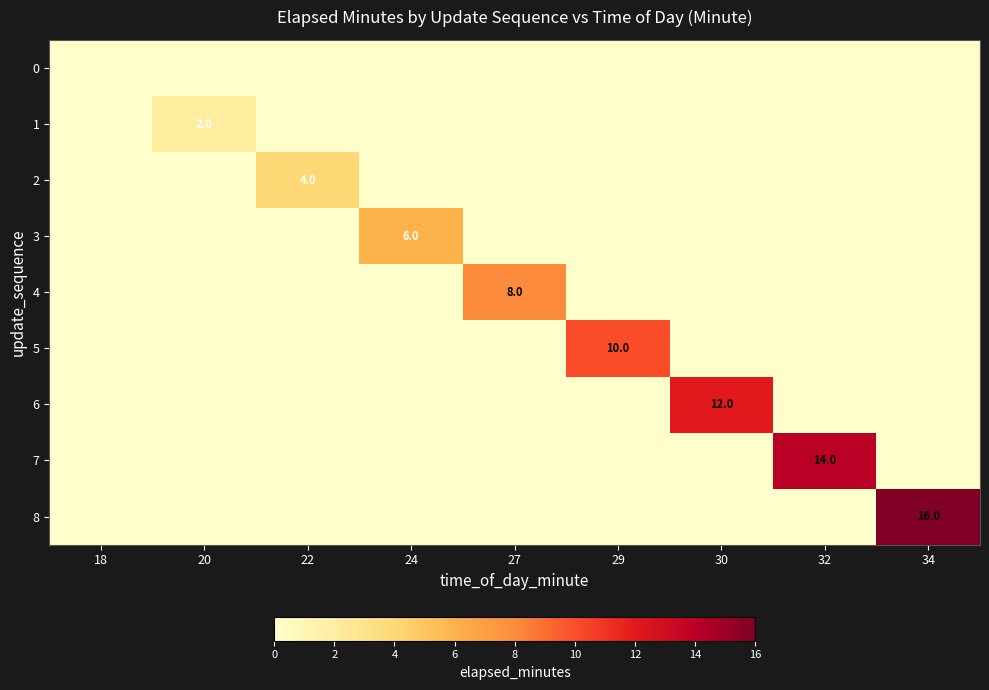

Count the number of data series in this chart.

9